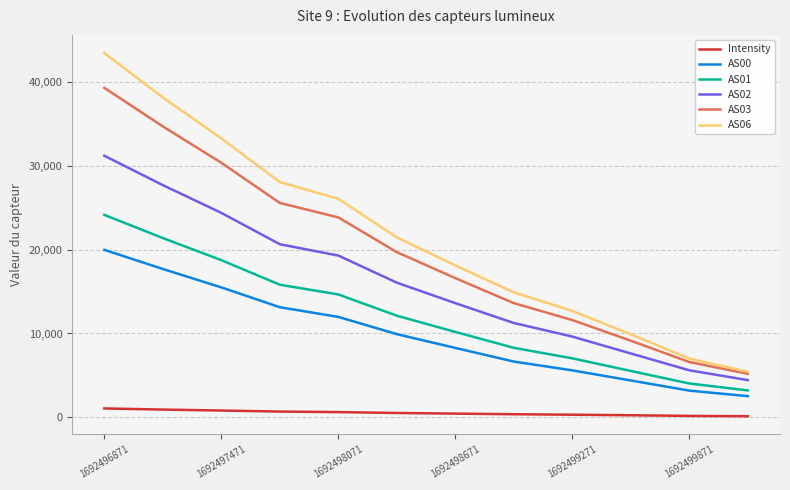

Which series has the widest spread of values?

AS06